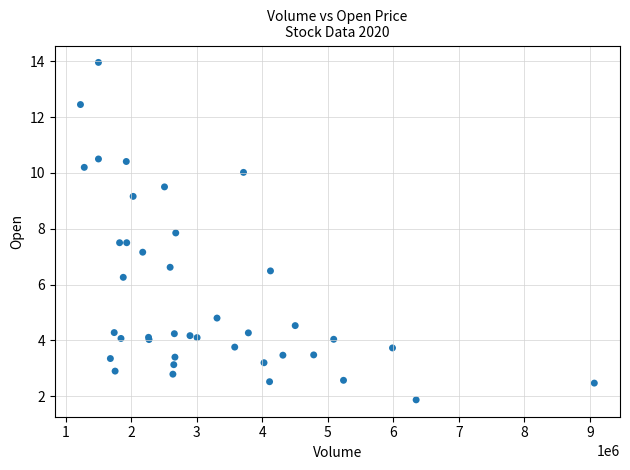

What Y value in the scatter plot is closest to 7?

7.2